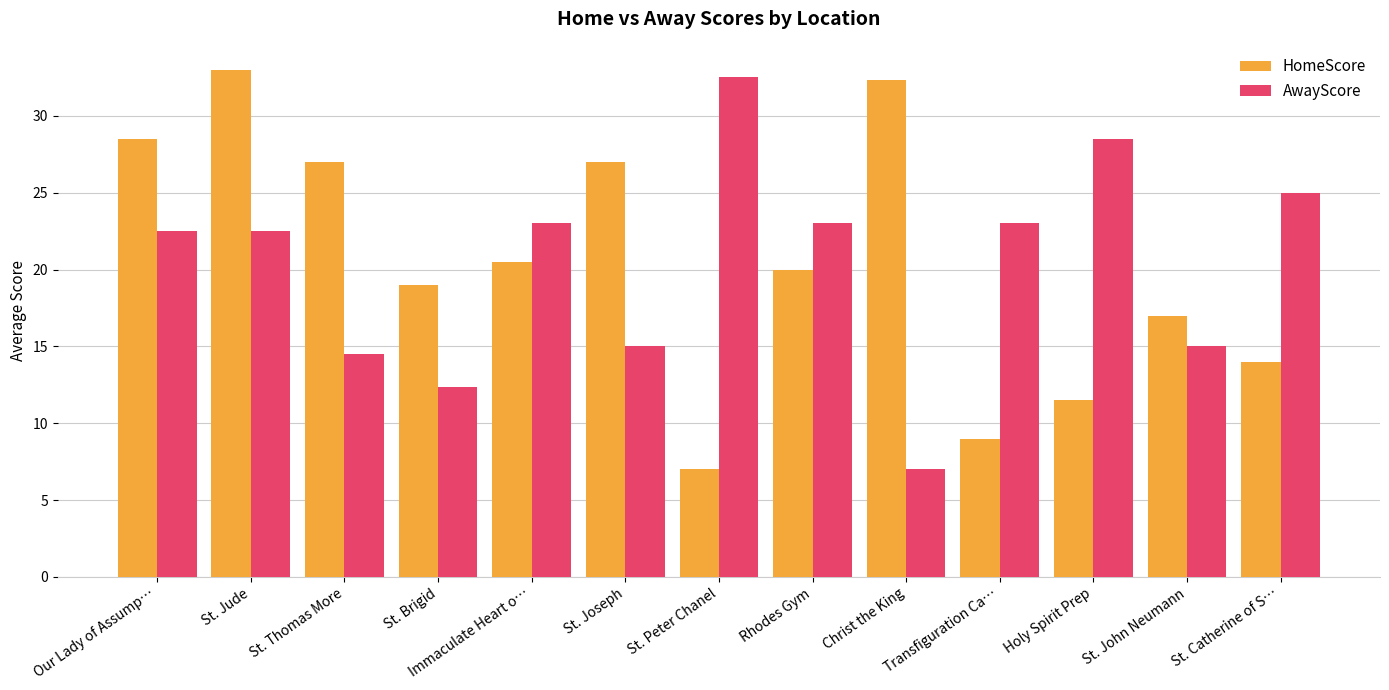

Does the chart contain any negative values?

No